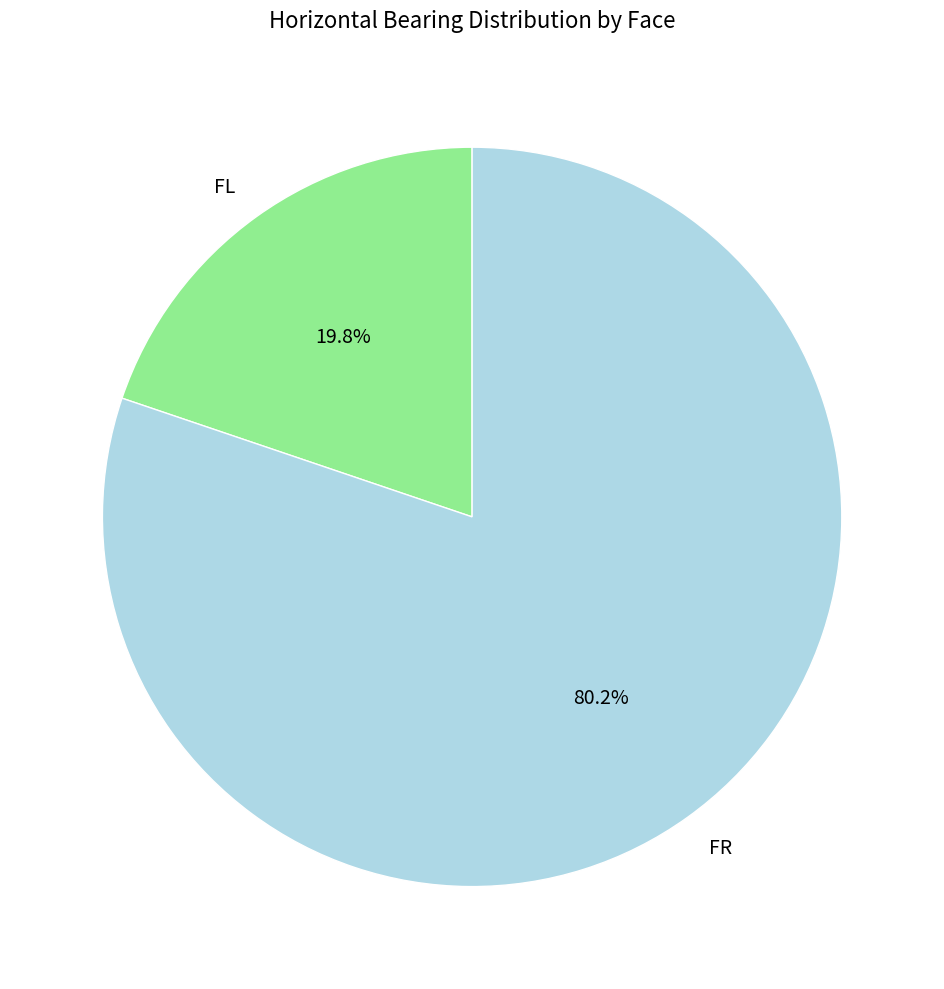

What percentage do FR and FL together represent?

100.0%